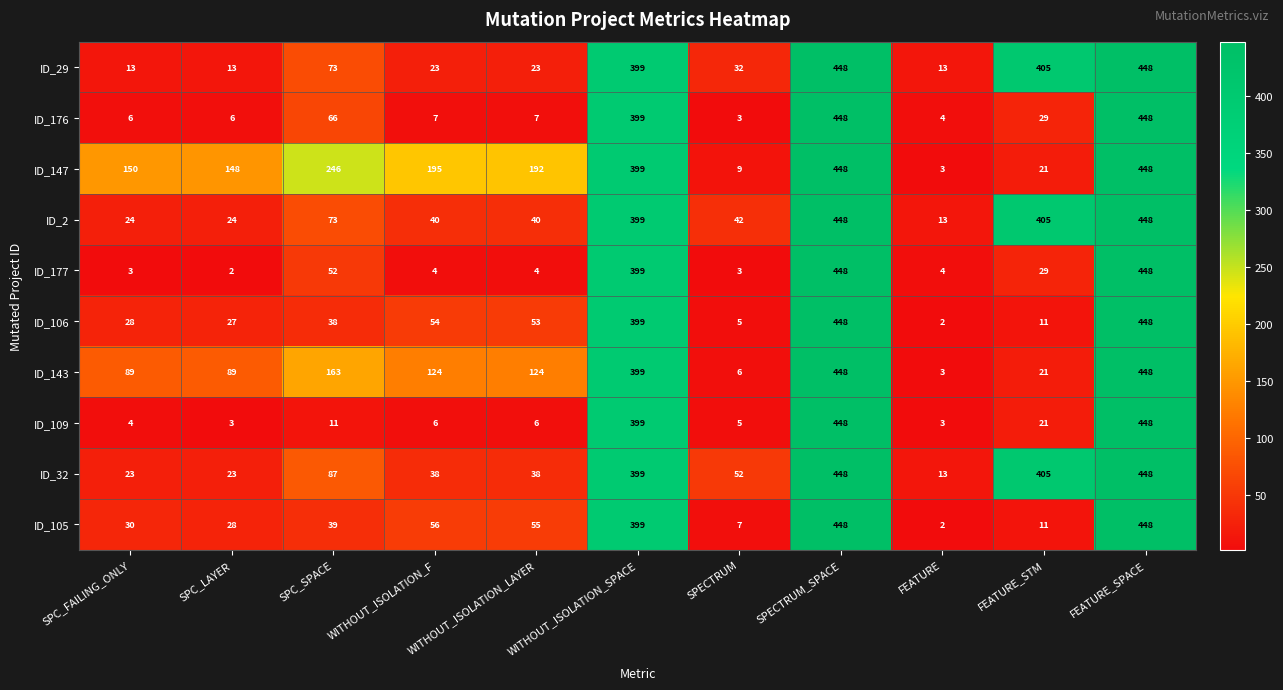

What is the difference between the highest and lowest values at FEATURE_STM?

394